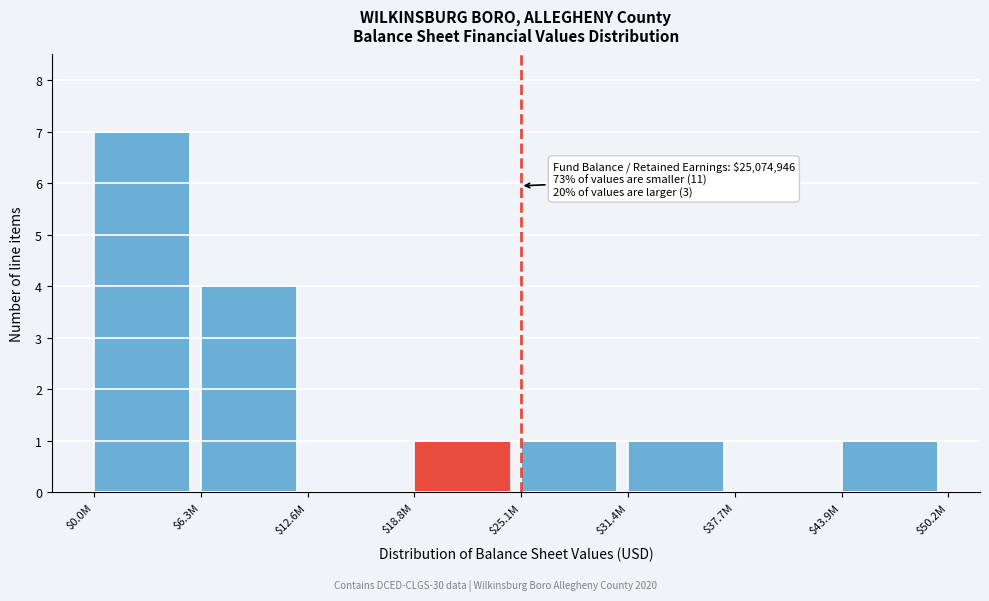

What is the greatest value displayed?

7